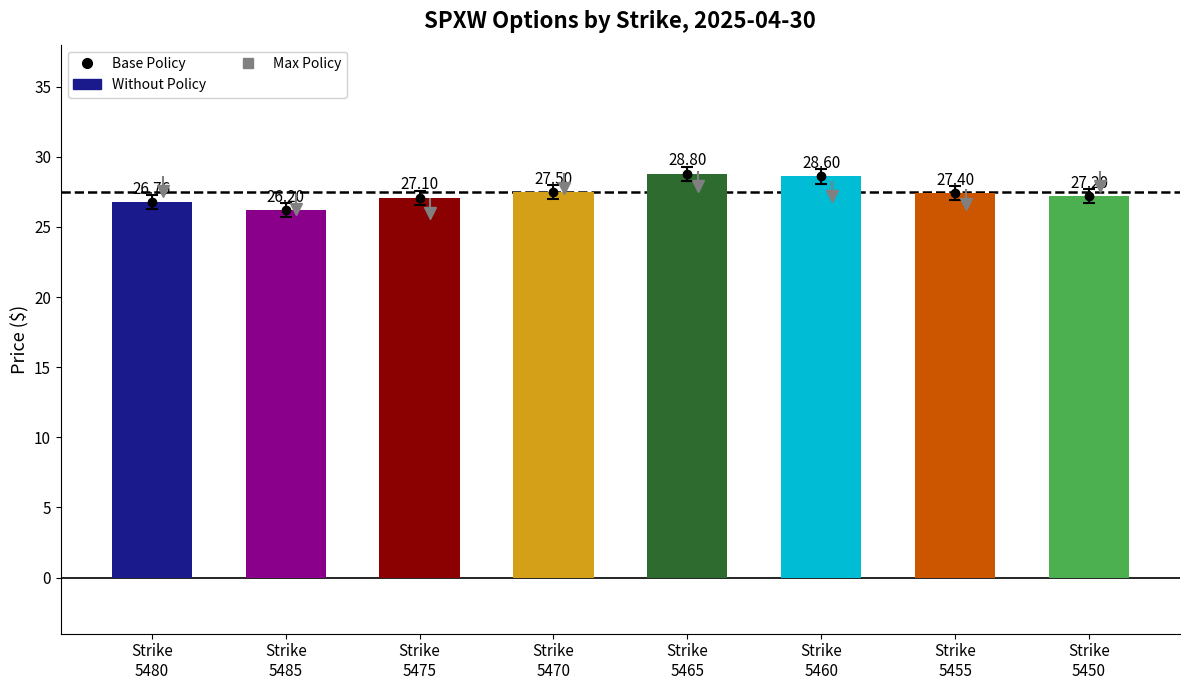

What is the difference between the maximum and minimum values in the high series?

3.3